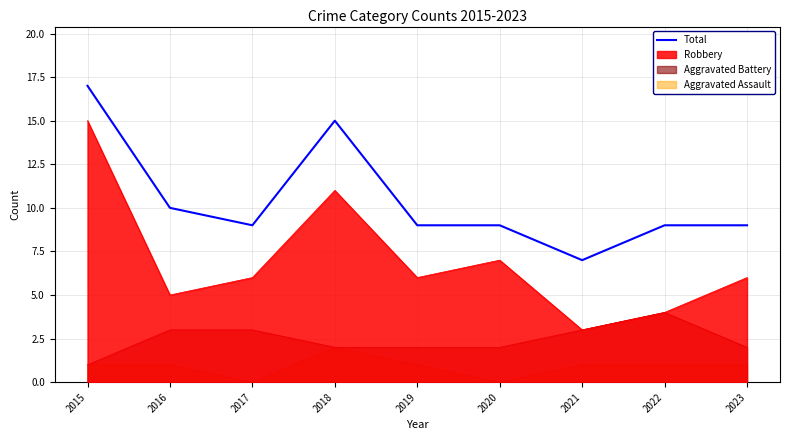

List the labels in order of value, smallest first.

2021, 2017, 2019, 2020, 2022, 2023, 2016, 2018, 2015